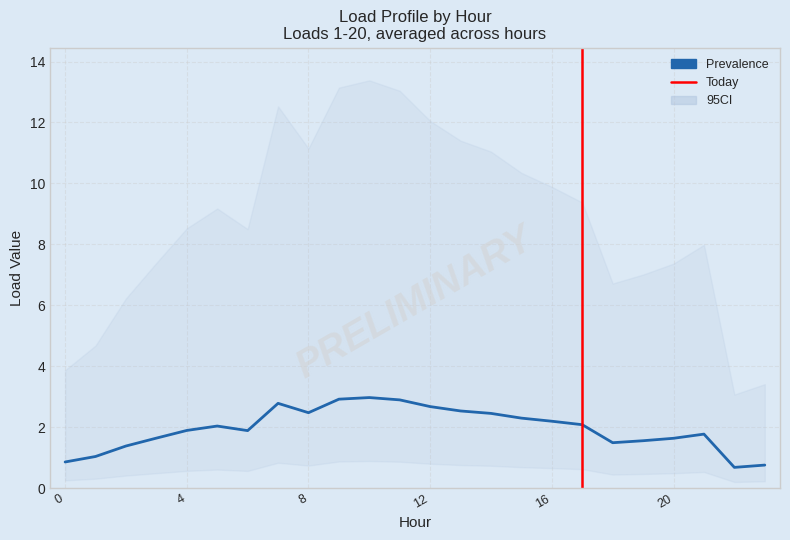

True or false: Load10 and Load1 cross at least once.

False